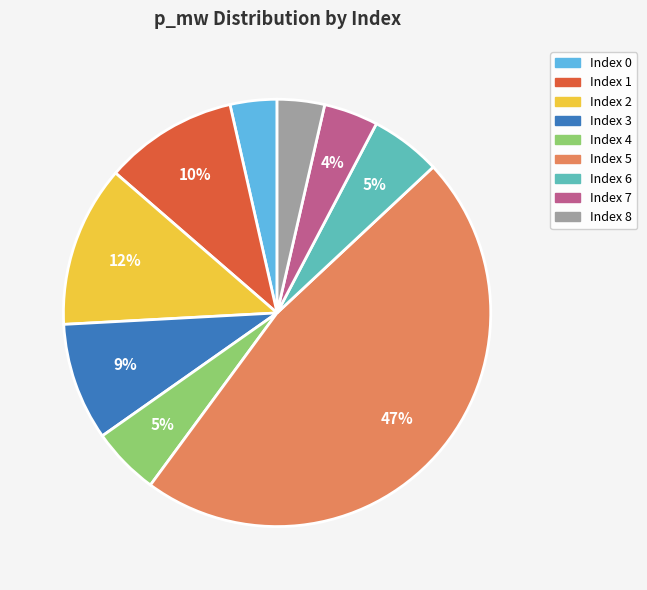

Is there any slice that represents more than half of the pie?

No